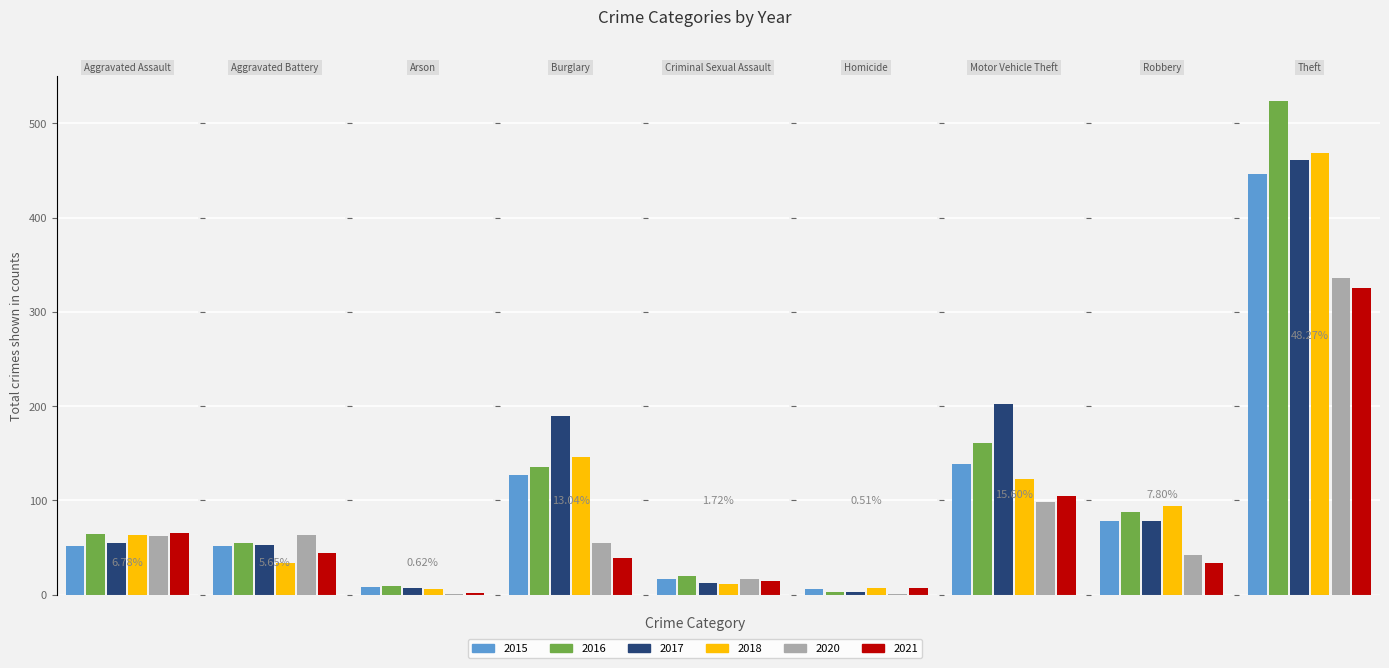

What position from the left is Arson?

3